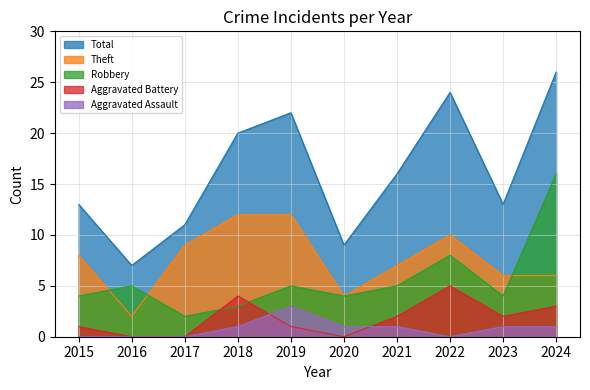

How many data points in Aggravated Assault are above 1?

1